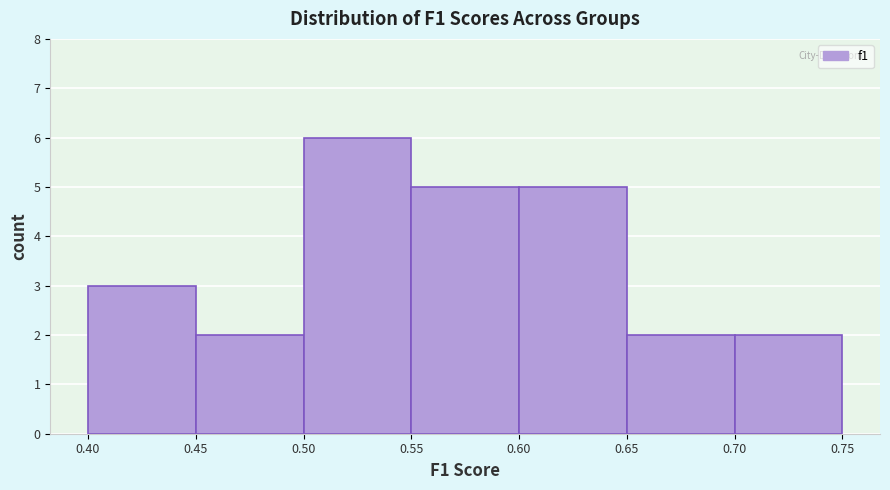

Over which range of the x-axis is the bar tallest?

0.50 to 0.55